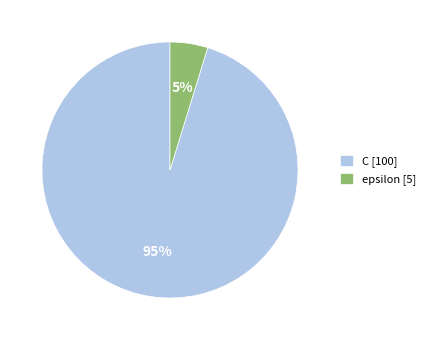

Count the number of slices in the pie.

2